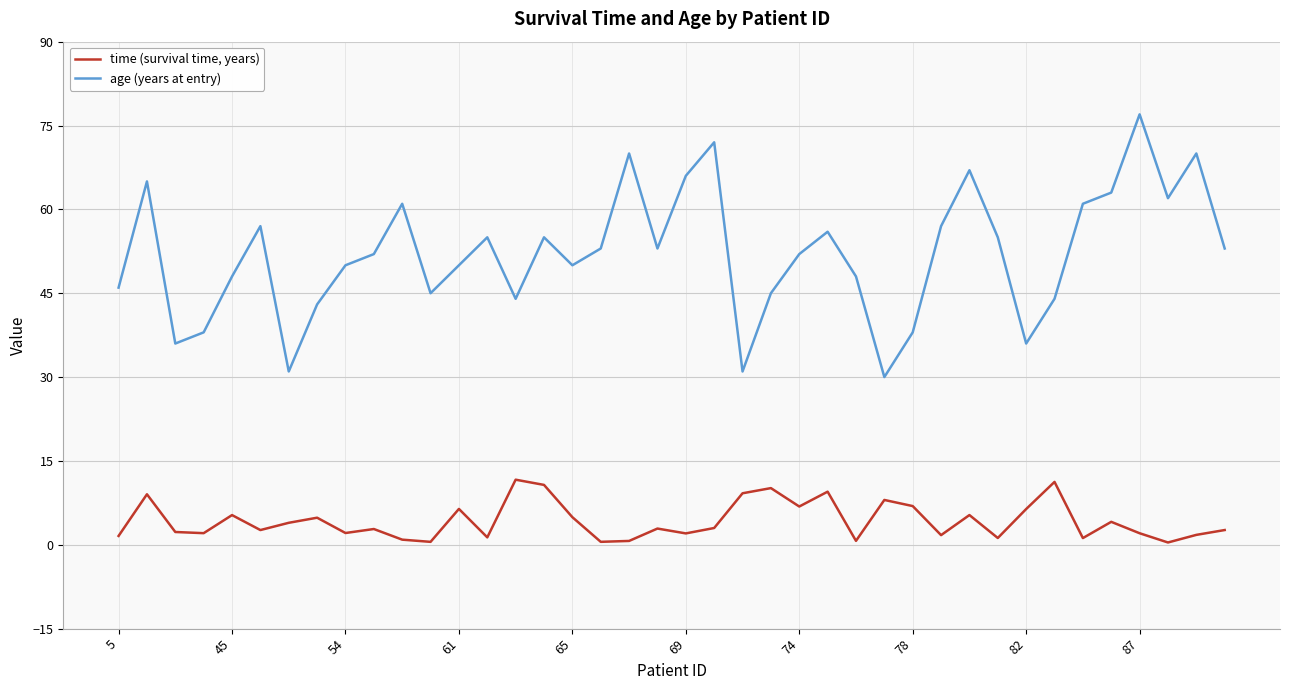

Which series has the widest spread of values?

age (years at entry)